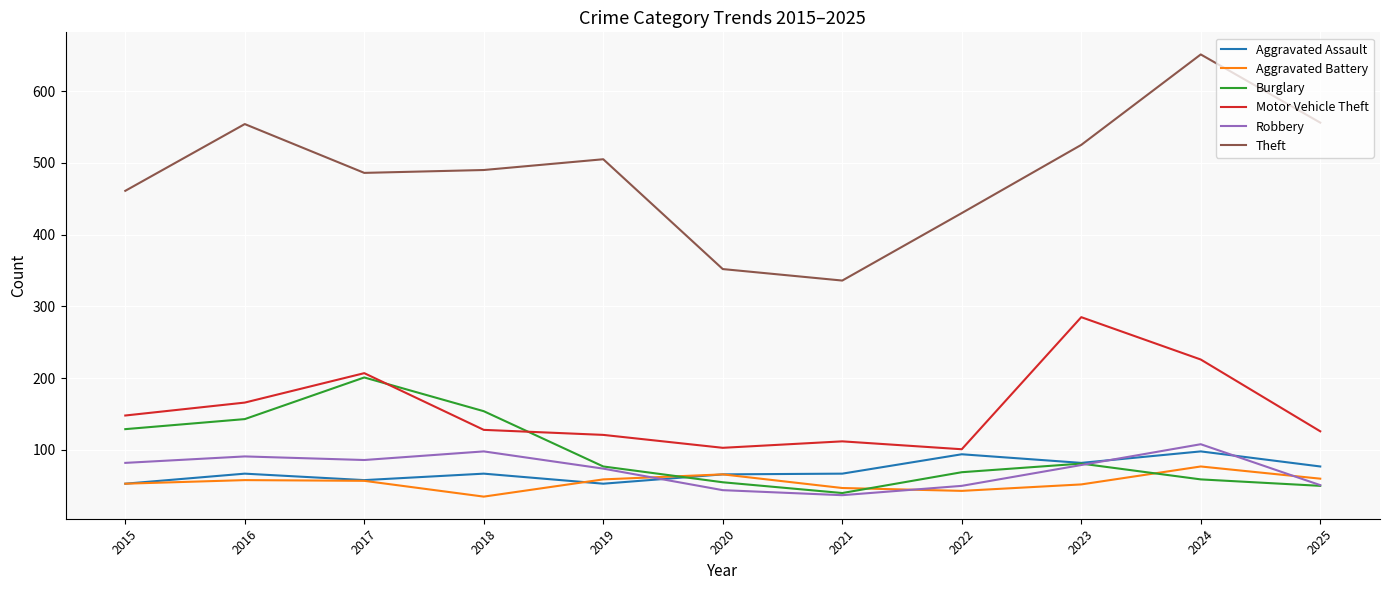

At which label does Burglary first exceed 77?

2015